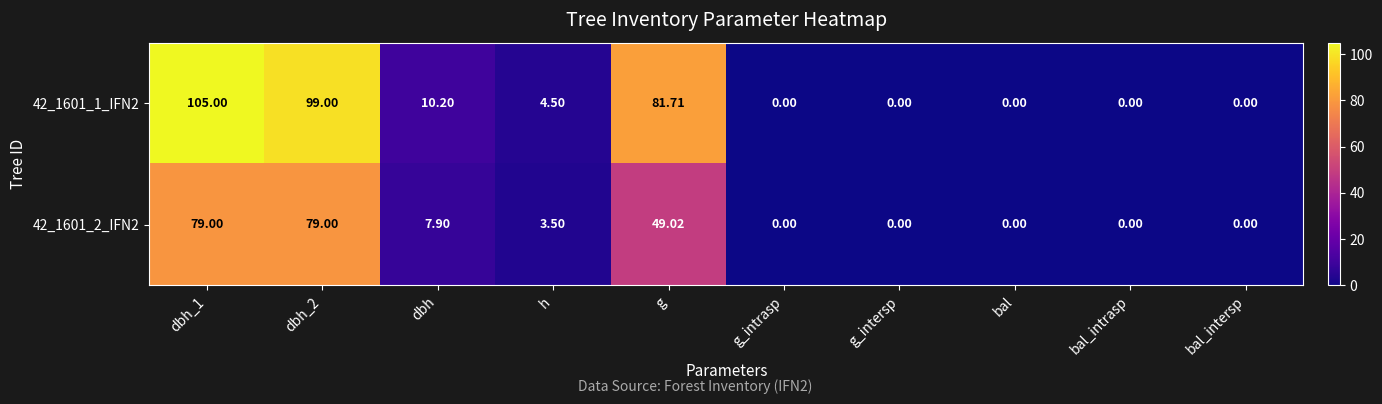

Count the number of categories in the chart.

10